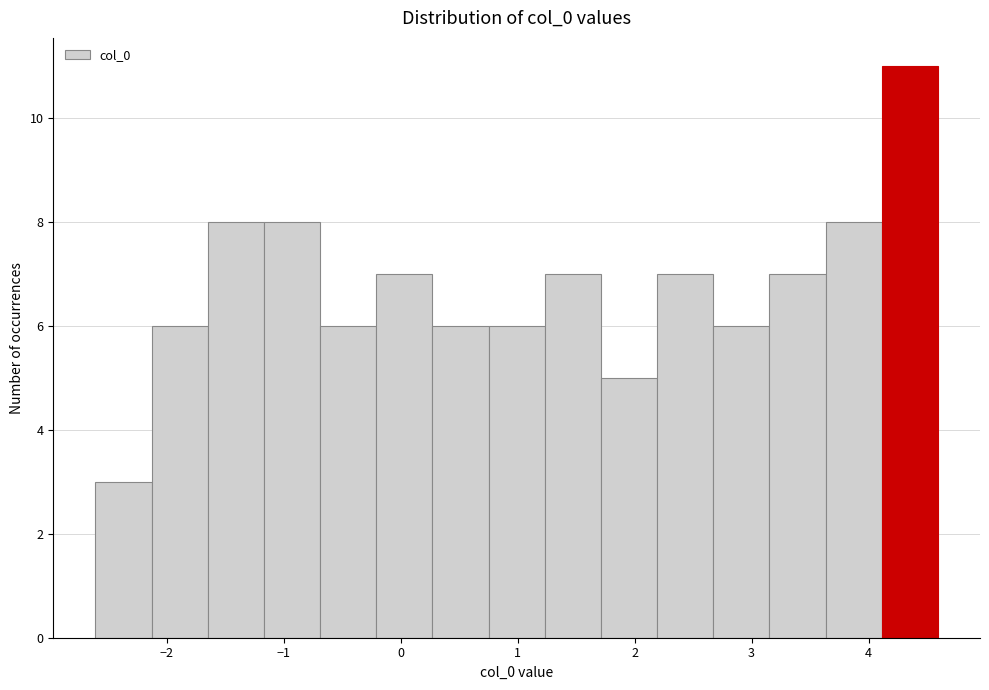

Reading left to right, transcribe this chart: for each bar, give the range it covers on the x-axis and its height. Neither the bar edges nor the heights are printed on the chart, so give them approximately, as read against the axes.

-2.6 to -2.1: 3
-2.1 to -1.6: 6
-1.6 to -1.2: 8
-1.2 to -0.7: 8
-0.7 to -0.2: 6
-0.2 to 0.3: 7
0.3 to 0.8: 6
0.8 to 1.2: 6
1.2 to 1.7: 7
1.7 to 2.2: 5
2.2 to 2.7: 7
2.7 to 3.2: 6
3.2 to 3.6: 7
3.6 to 4.1: 8
4.1 to 4.6: 11